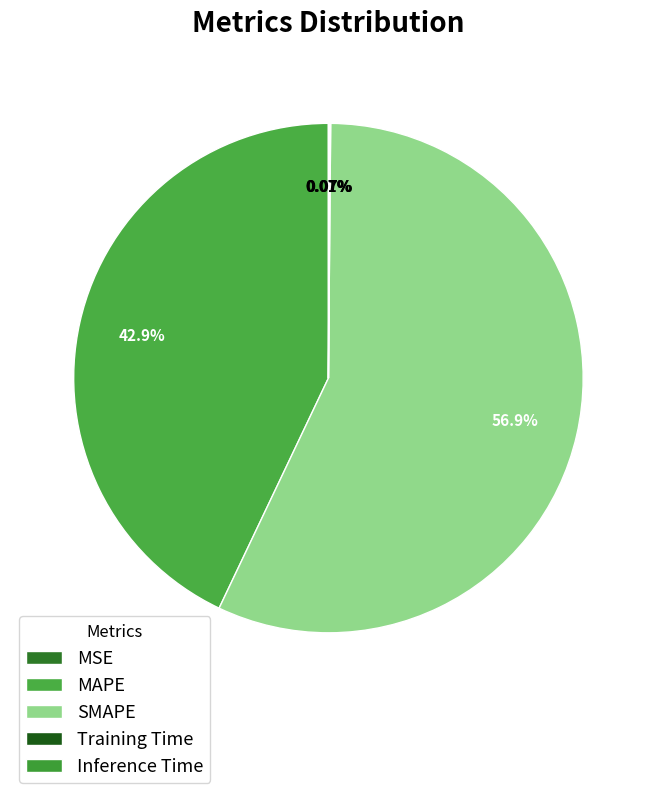

How many segments does this pie chart have?

5